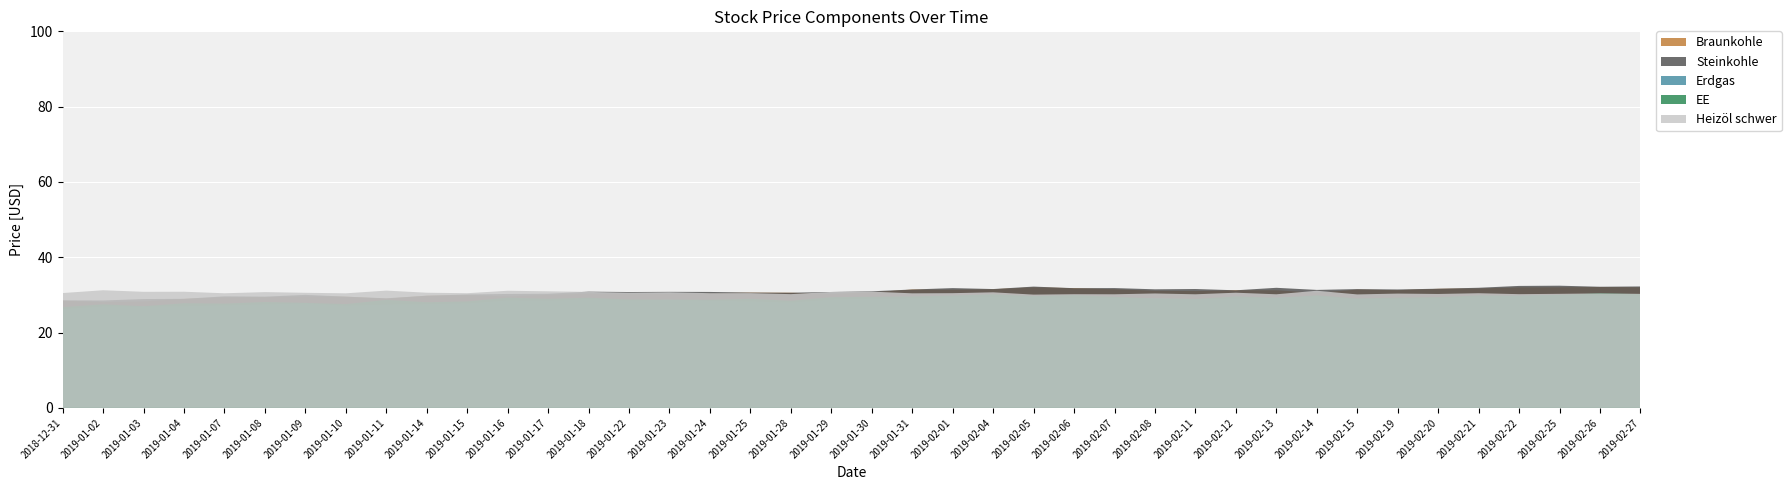

What is the smallest value displayed?

26.2